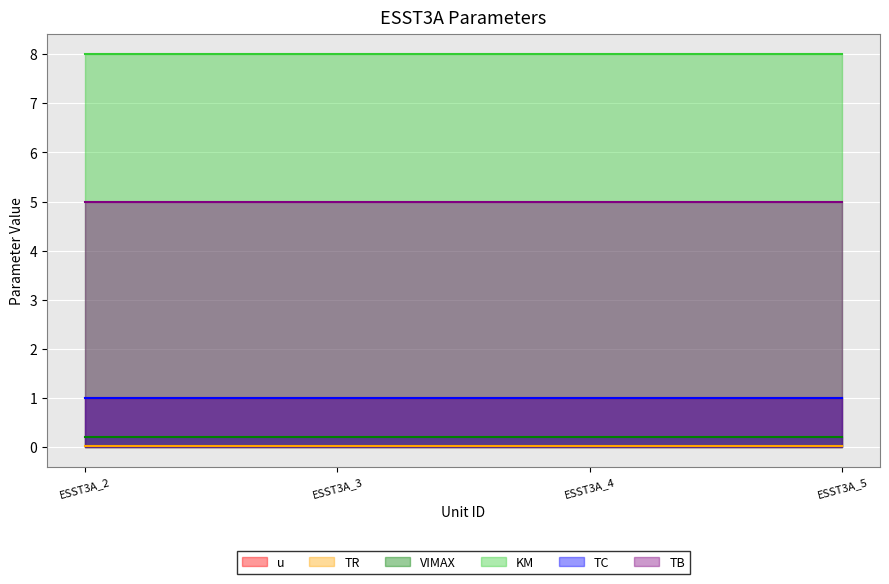

What is the highest value of the KM series?

8.0